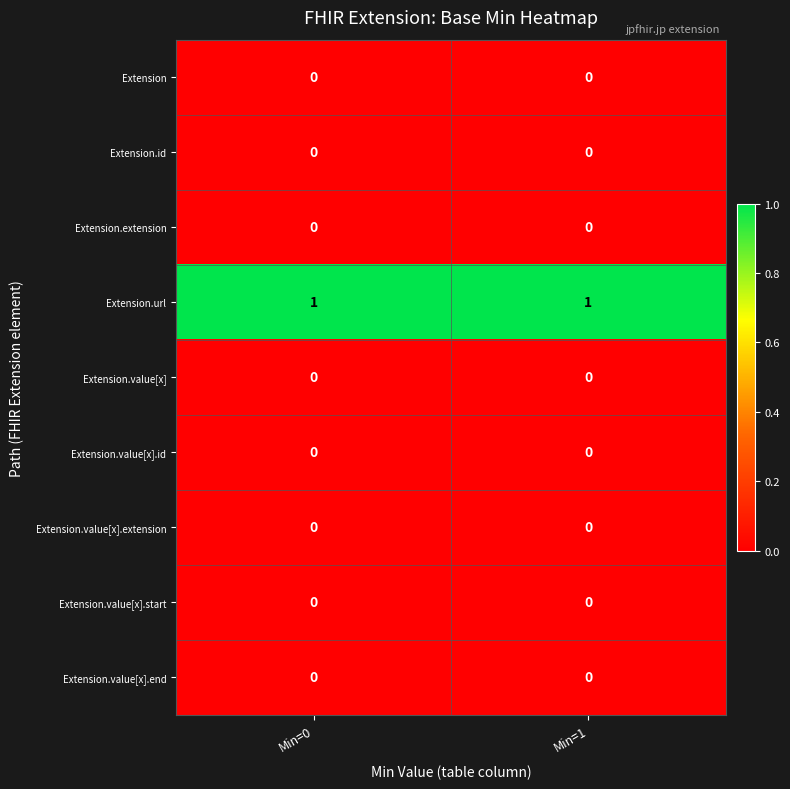

Reading right to left, extract all data points from this chart.

Extension: Min=1=0	Min=0=0
Extension.id: Min=1=0	Min=0=0
Extension.extension: Min=1=0	Min=0=0
Extension.url: Min=1=1	Min=0=1
Extension.value[x]: Min=1=0	Min=0=0
Extension.value[x].id: Min=1=0	Min=0=0
Extension.value[x].extension: Min=1=0	Min=0=0
Extension.value[x].start: Min=1=0	Min=0=0
Extension.value[x].end: Min=1=0	Min=0=0